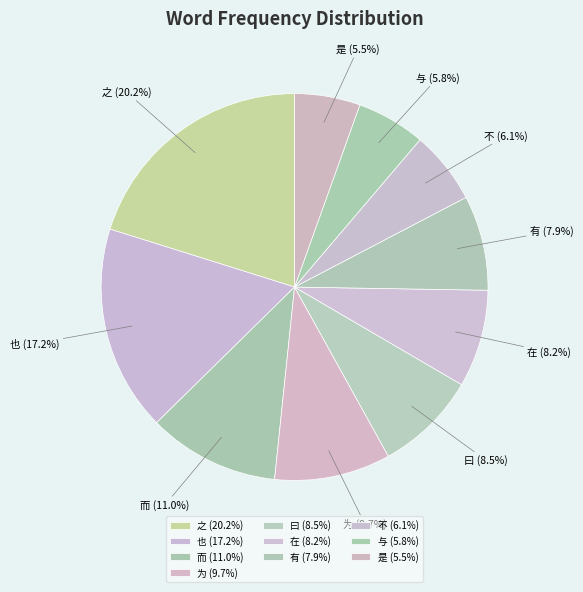

What is the largest slice in the pie chart?

之